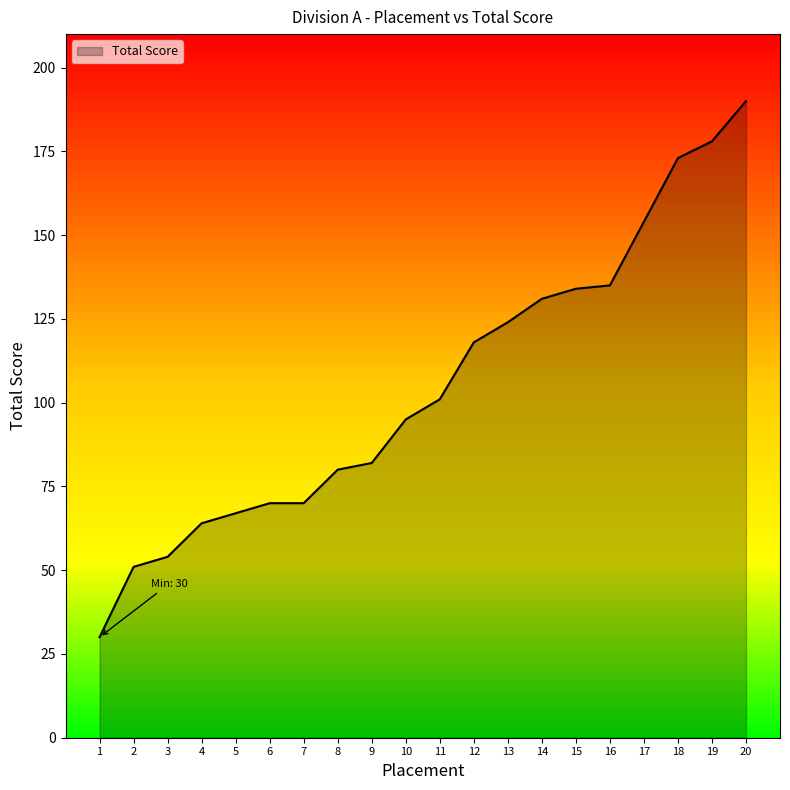

What is the difference between the maximum and minimum values?

160